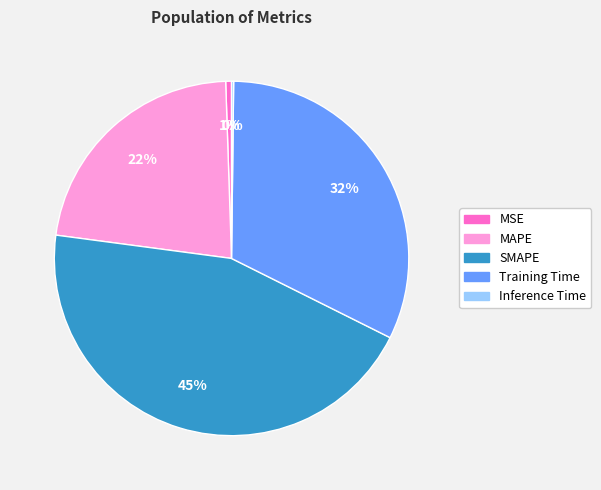

Is there any slice that represents more than half of the pie?

No